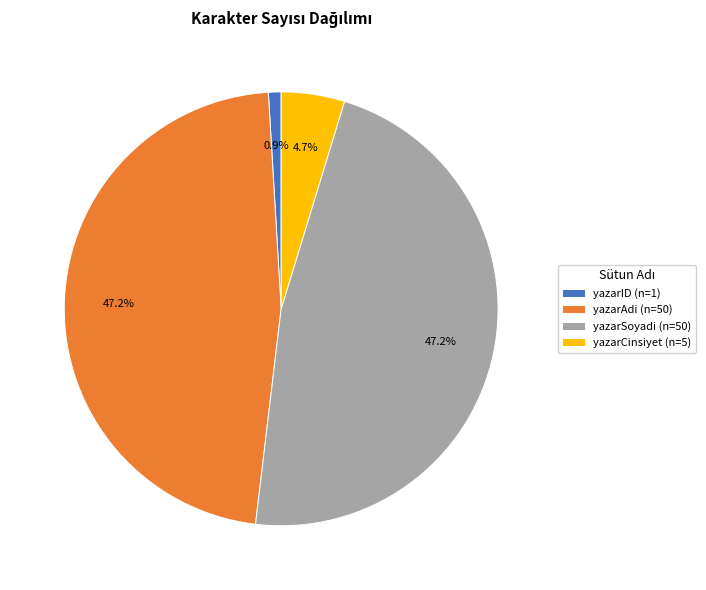

How many slices are in this pie chart?

4